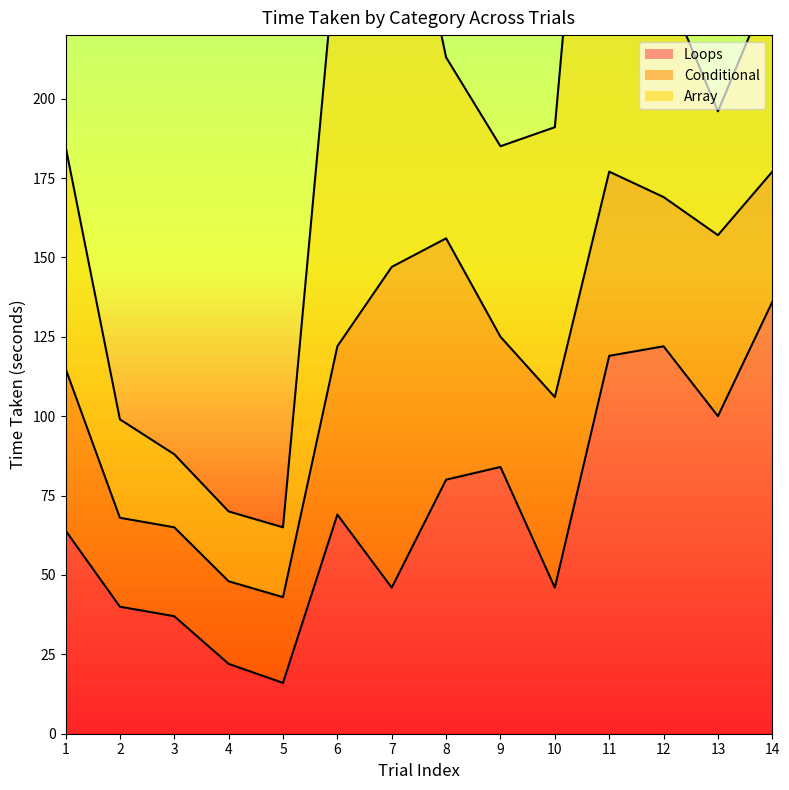

How many interior local peaks does the Array series have?

2